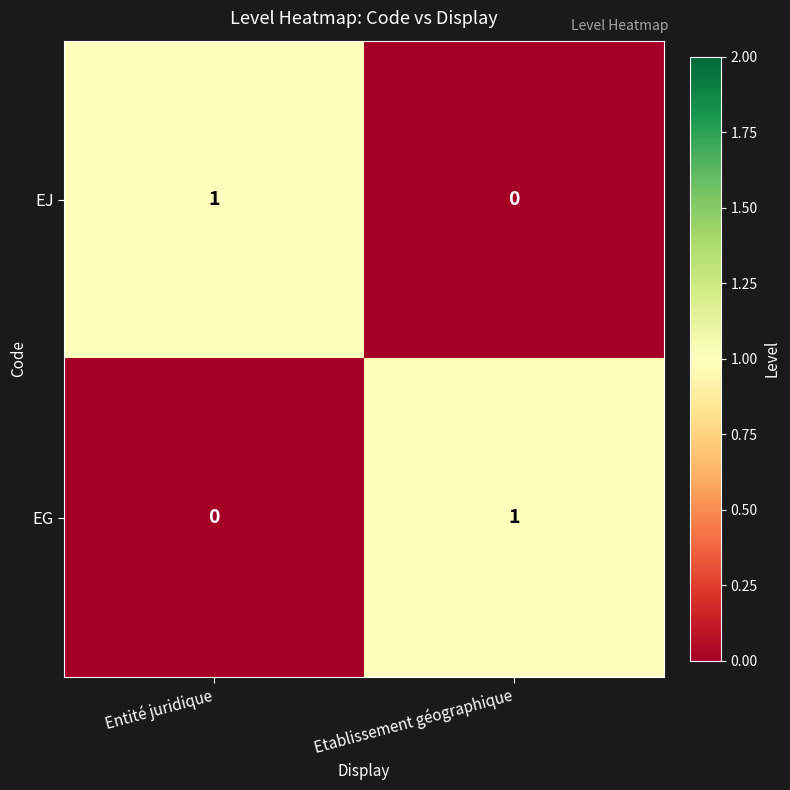

The value of EJ at Etablissement géographique is 0. True or false?

True